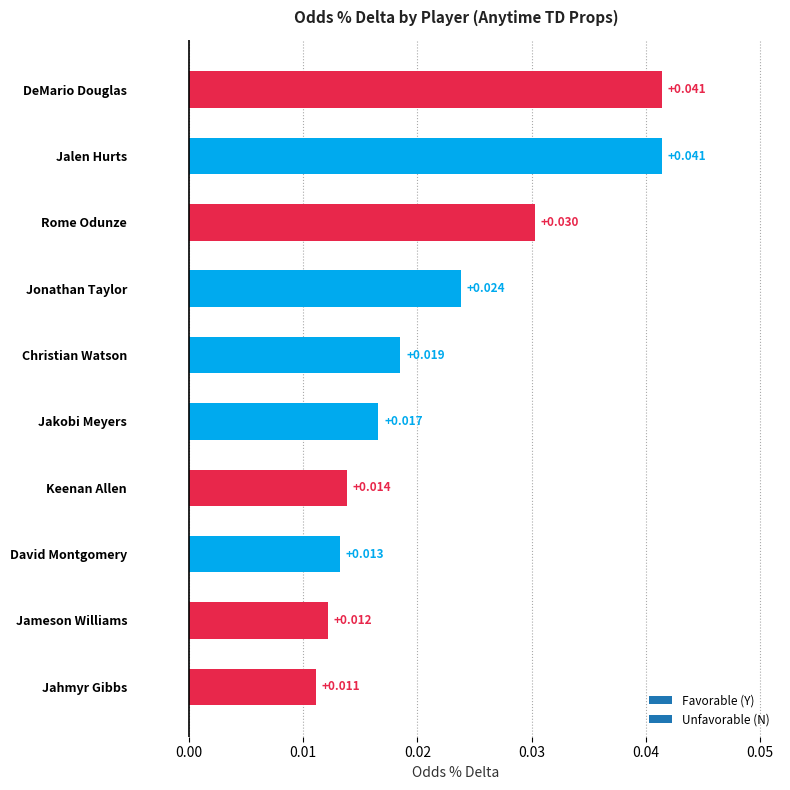

How many bars are there in total?

10